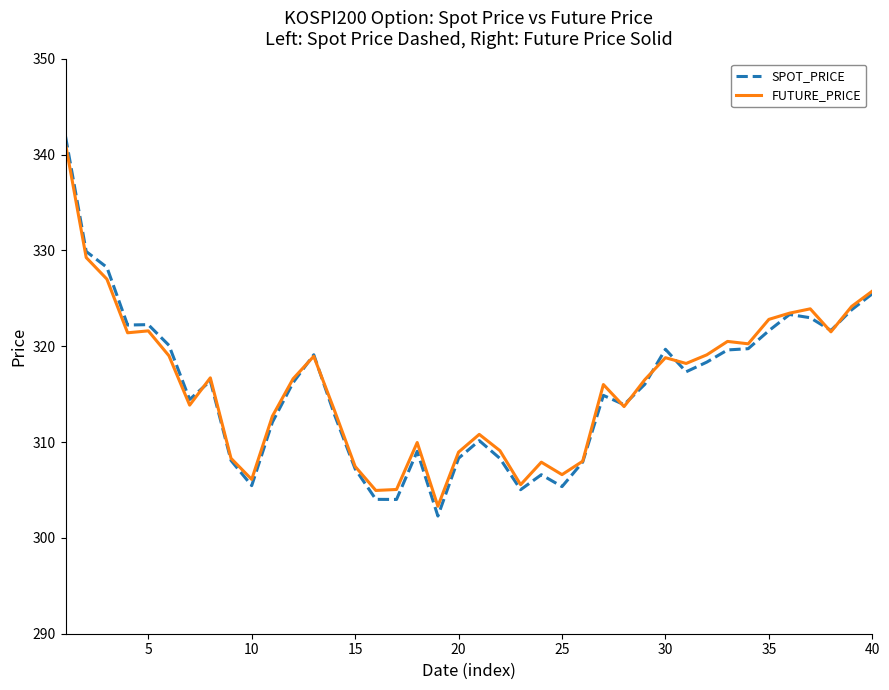

What is the minimum value for SPOT_PRICE?

302.3